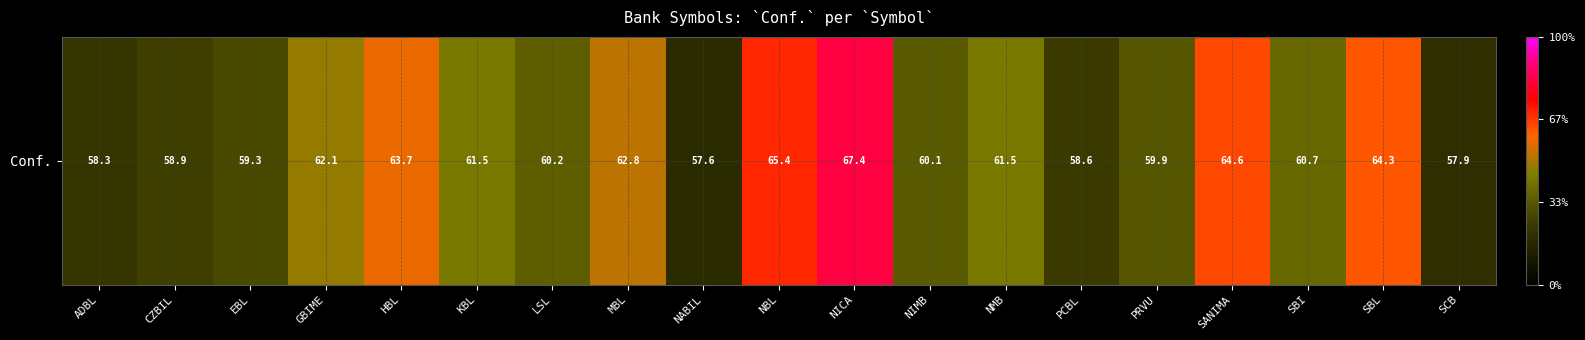

Reading left to right, what are all the values shown in this chart?

ADBL=58.3	CZBIL=58.9	EBL=59.3	GBIME=62.1	HBL=63.7	KBL=61.5	LSL=60.2	MBL=62.8	NABIL=57.6	NBL=65.4	NICA=67.4	NIMB=60.1	NMB=61.5	PCBL=58.6	PRVU=59.9	SANIMA=64.6	SBI=60.7	SBL=64.3	SCB=57.9